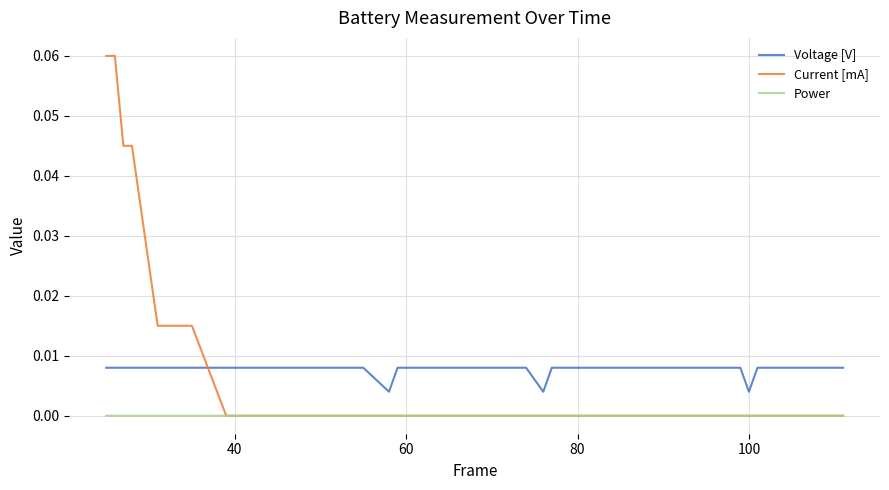

True or false: Power and Voltage [V] intersect in this chart.

False